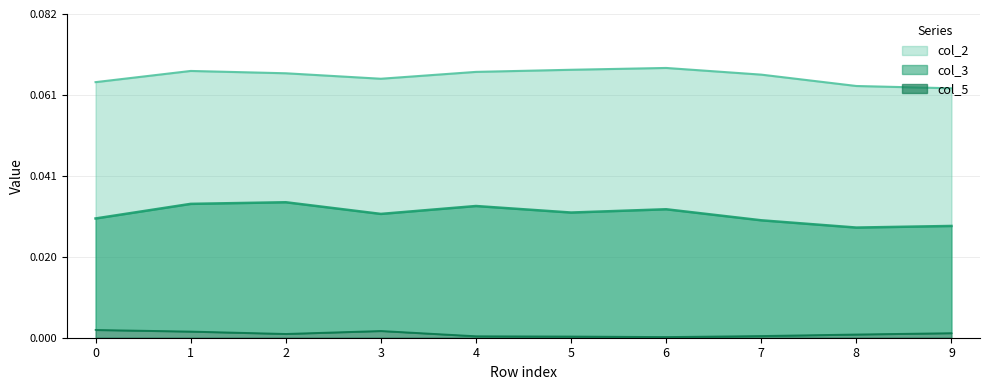

Is it true that col_2 equals 0.1 at 0?

False